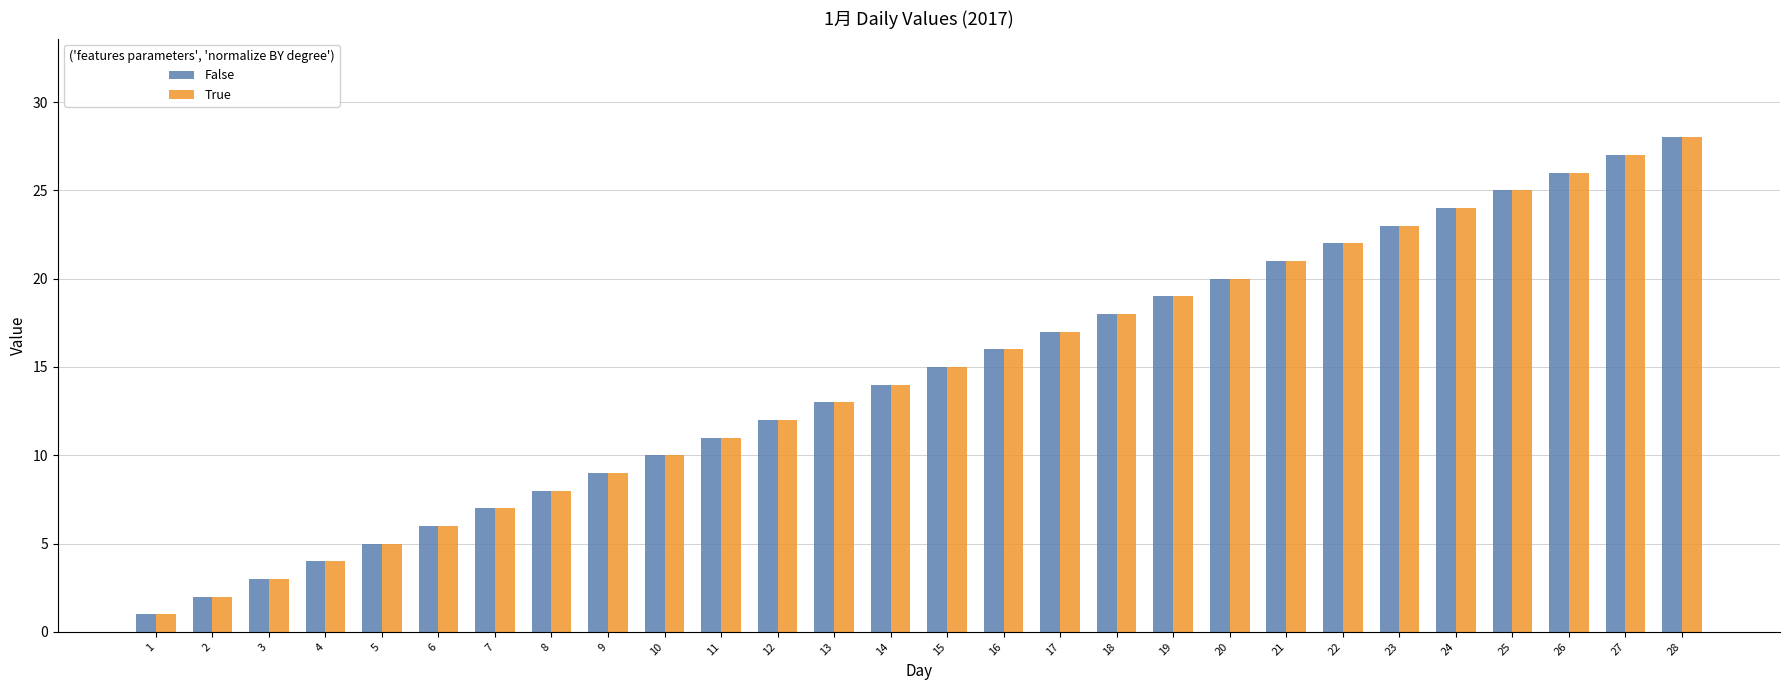

Which category has the lowest value in the False series?

1